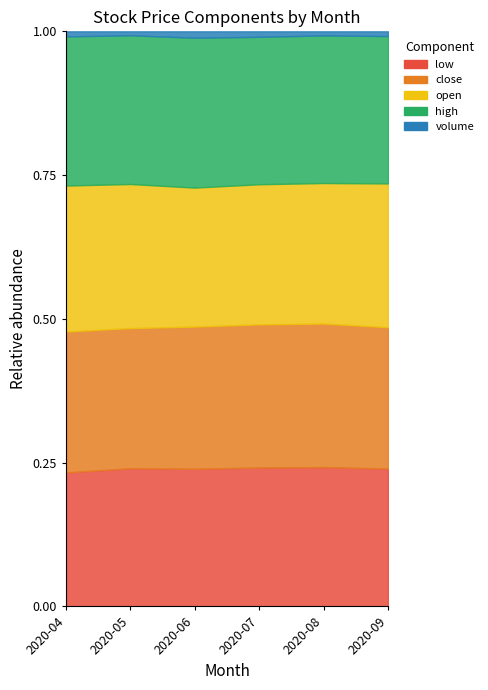

True or false: high and open cross at least once.

False